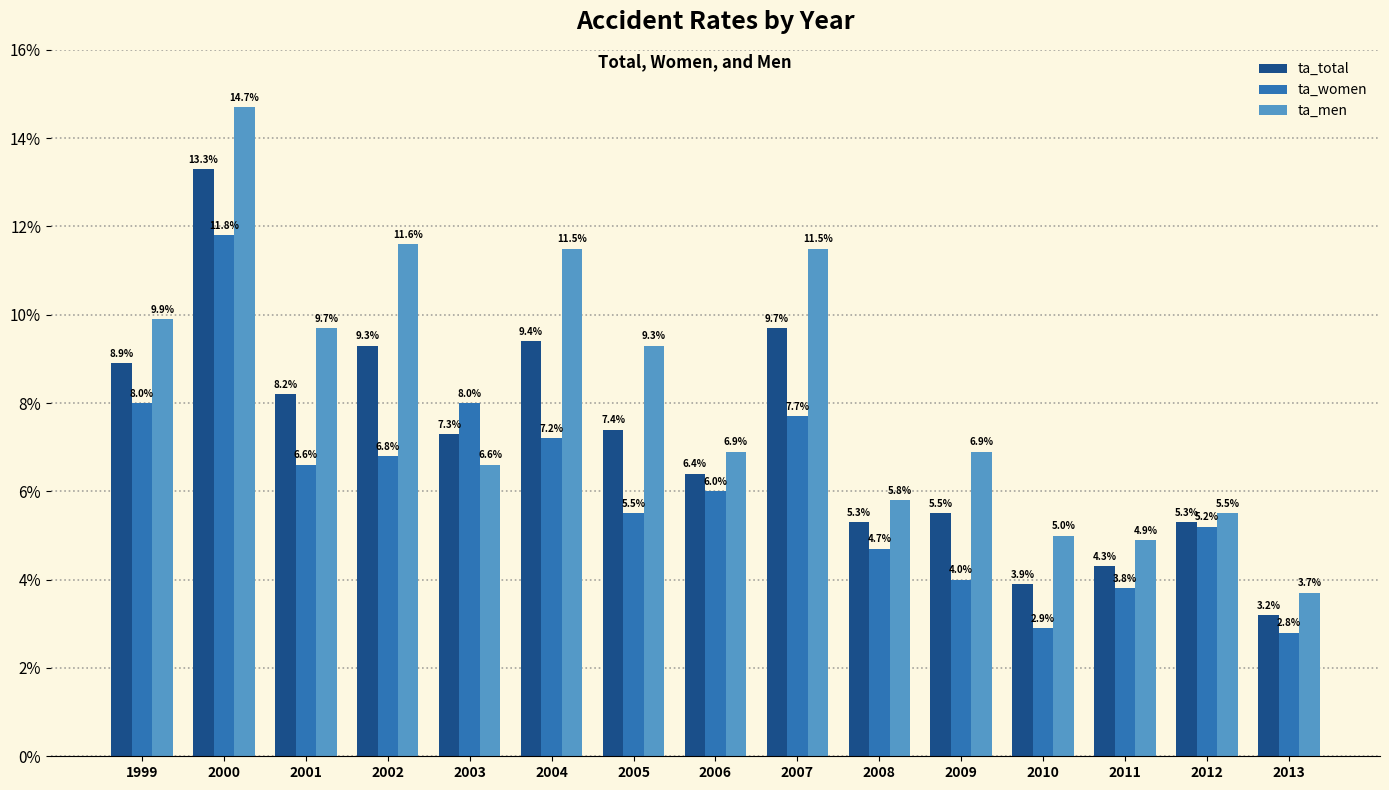

Are the bars grouped side by side (vs. stacked)?

Yes